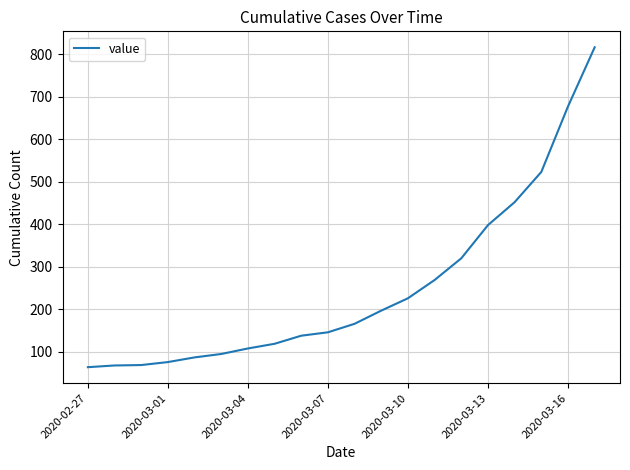

What is the greatest value displayed?

816